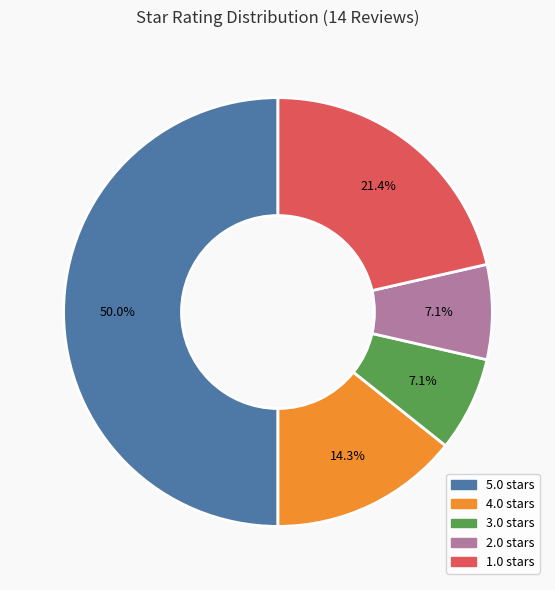

What percentage is the 2.0 slice, to the nearest percent?

7%